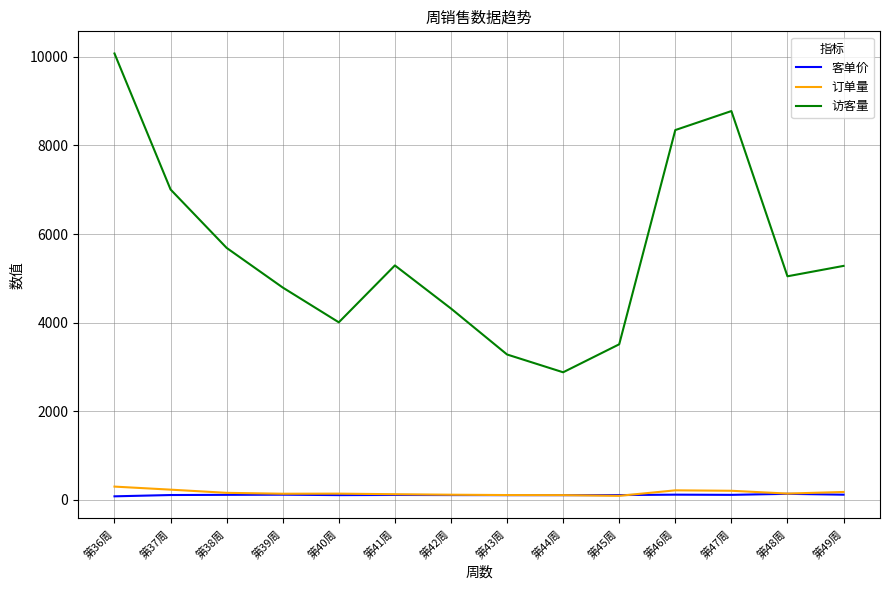

Which series has the largest range (max minus min)?

访客量